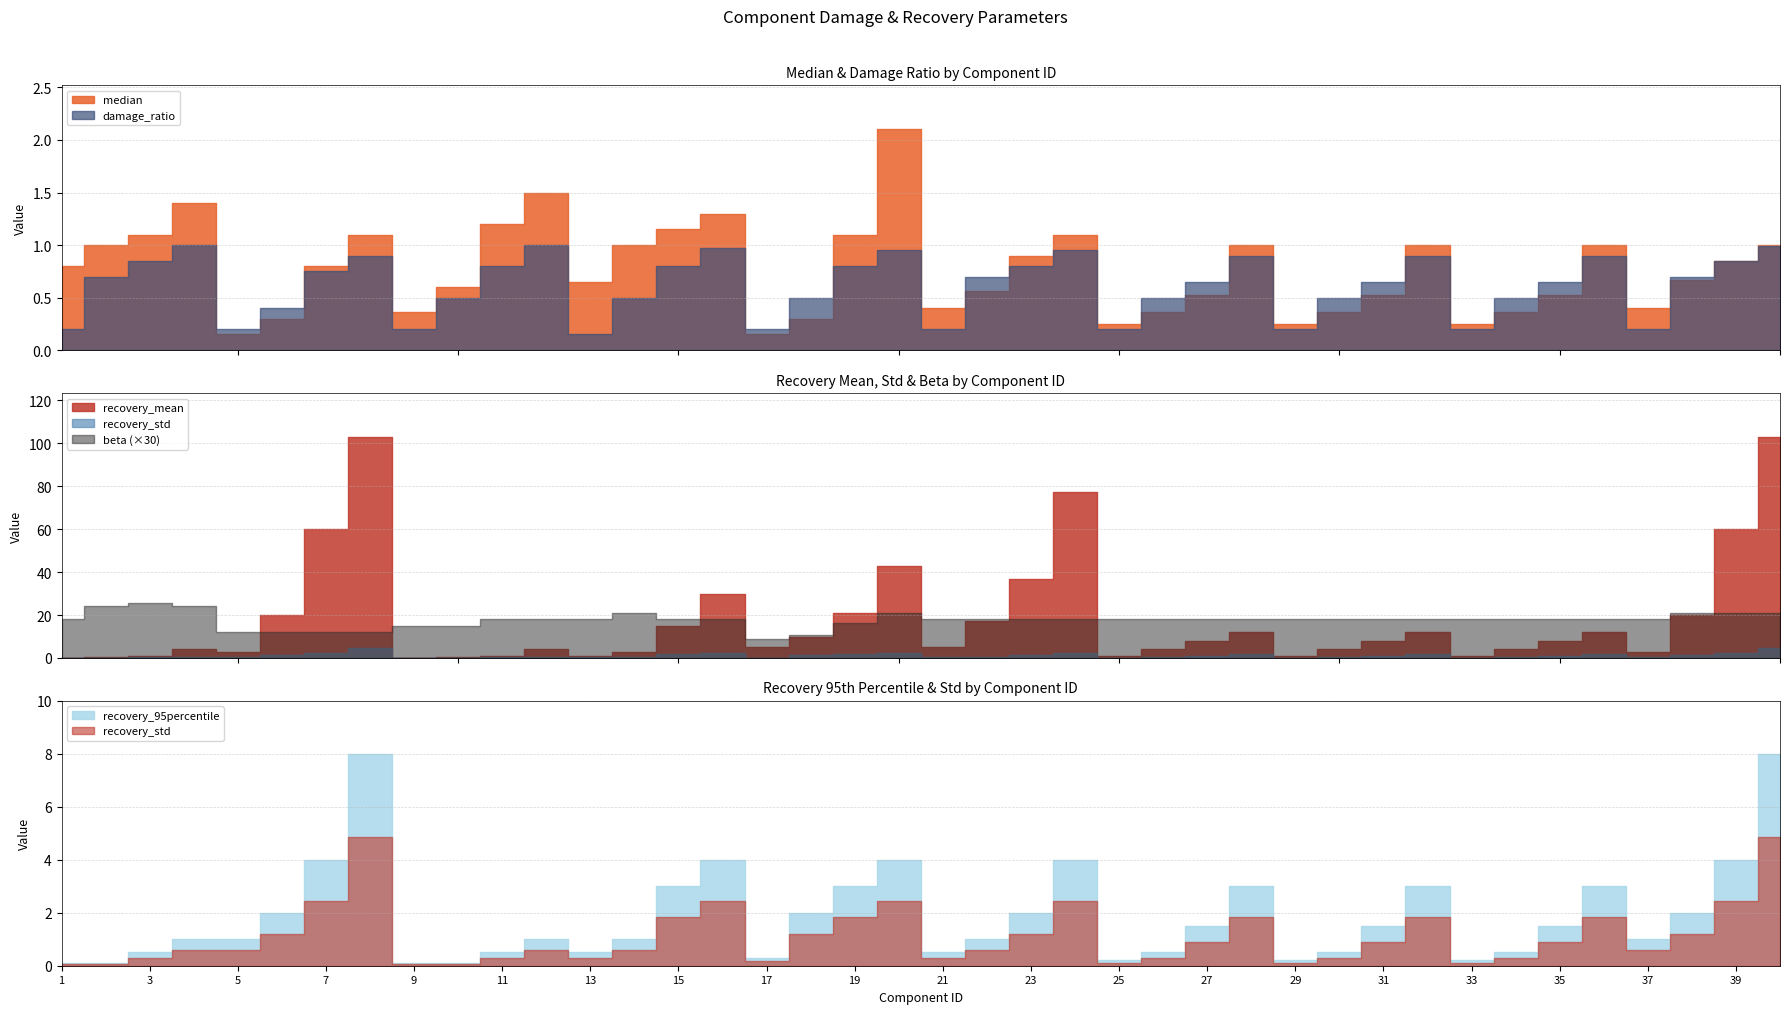

Reading left to right, extract all data points from this chart.

median: 0.8	1.0	1.1	1.4	0.1	0.3	0.8	1.1	0.4	0.6	1.2	1.5	0.7	1.0	1.1	1.3	0.1	0.3	1.1	2.1	0.4	0.6	0.9	1.1	0.2	0.4	0.5	1.0	0.2	0.4	0.5	1.0	0.2	0.4	0.5	1.0	0.4	0.7	0.8	1.0
damage_ratio: 0.2	0.7	0.8	1.0	0.2	0.4	0.8	0.9	0.2	0.5	0.8	1.0	0.1	0.5	0.8	1.0	0.2	0.5	0.8	0.9	0.2	0.7	0.8	0.9	0.2	0.5	0.7	0.9	0.2	0.5	0.7	0.9	0.2	0.5	0.7	0.9	0.2	0.7	0.8	1.0
beta: 0.6	0.8	0.8	0.8	0.4	0.4	0.4	0.4	0.5	0.5	0.6	0.6	0.6	0.7	0.6	0.6	0.3	0.3	0.6	0.7	0.6	0.6	0.6	0.6	0.6	0.6	0.6	0.6	0.6	0.6	0.6	0.6	0.6	0.6	0.6	0.6	0.6	0.7	0.7	0.7
recovery_mean: 0.2	0.5	1.0	4.3	3.0	20.0	60.0	102.9	0.2	0.5	1.0	4.3	1.0	3.0	15.0	30.0	5.0	10.0	21.0	42.9	5.0	17.0	37.0	77.1	1.0	4.0	8.0	12.0	1.0	4.0	8.0	12.0	1.0	4.0	8.0	12.0	3.0	20.0	60.0	102.9
recovery_std: 0.1	0.1	0.3	0.6	0.6	1.2	2.4	4.9	0.1	0.1	0.3	0.6	0.3	0.6	1.8	2.4	0.2	1.2	1.8	2.4	0.3	0.6	1.2	2.4	0.1	0.3	0.9	1.8	0.1	0.3	0.9	1.8	0.1	0.3	0.9	1.8	0.6	1.2	2.4	4.9
recovery_95percentile: 0.1	0.1	0.5	1.0	1.0	2.0	4.0	8.0	0.1	0.1	0.5	1.0	0.5	1.0	3.0	4.0	0.3	2.0	3.0	4.0	0.5	1.0	2.0	4.0	0.2	0.5	1.5	3.0	0.2	0.5	1.5	3.0	0.2	0.5	1.5	3.0	1.0	2.0	4.0	8.0